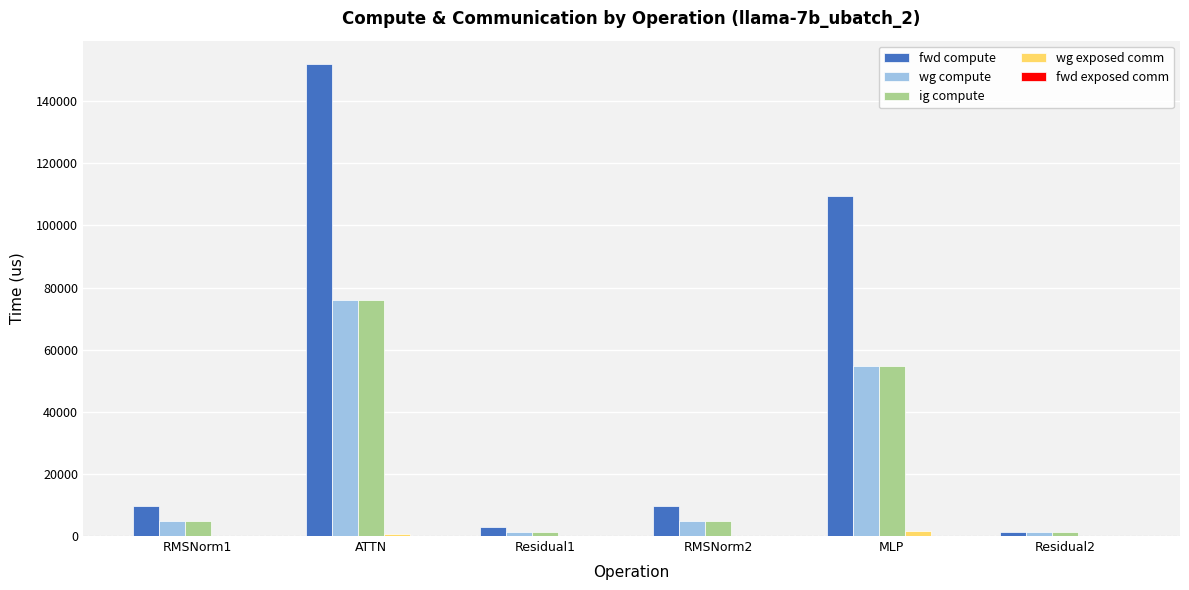

The fwd compute series shows 151905.4 at ATTN. True or false?

True